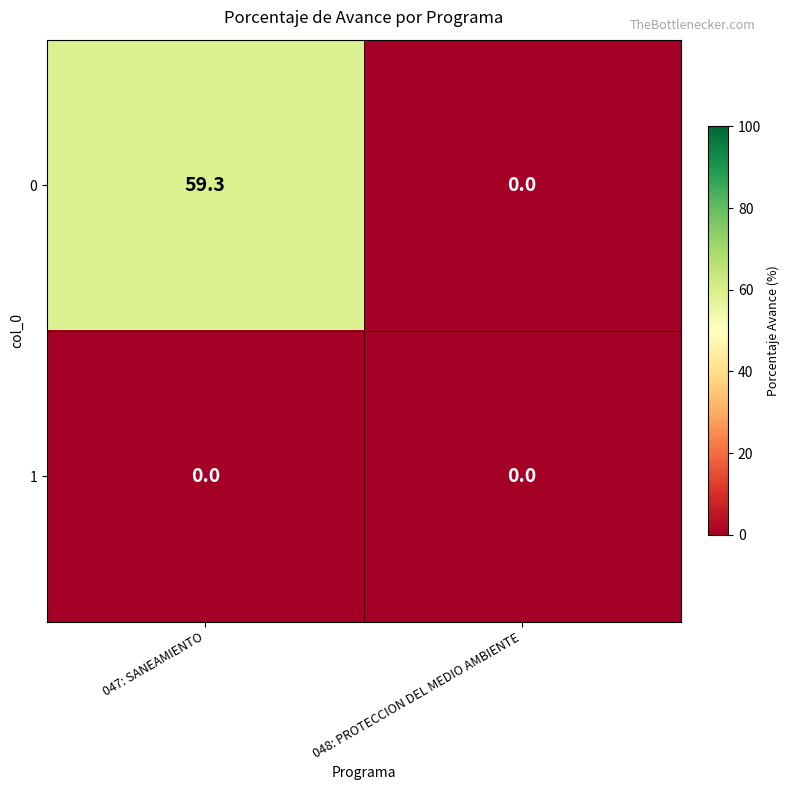

Is it true that 0 equals 59.3 at 047: SANEAMIENTO?

True